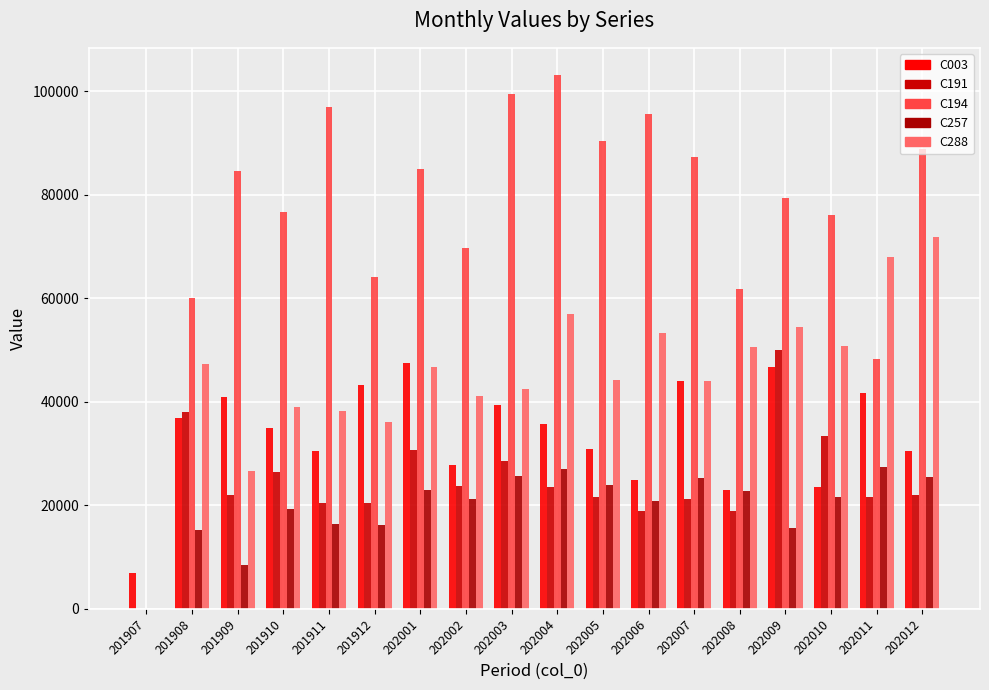

Which series has the largest total across all categories?

C194